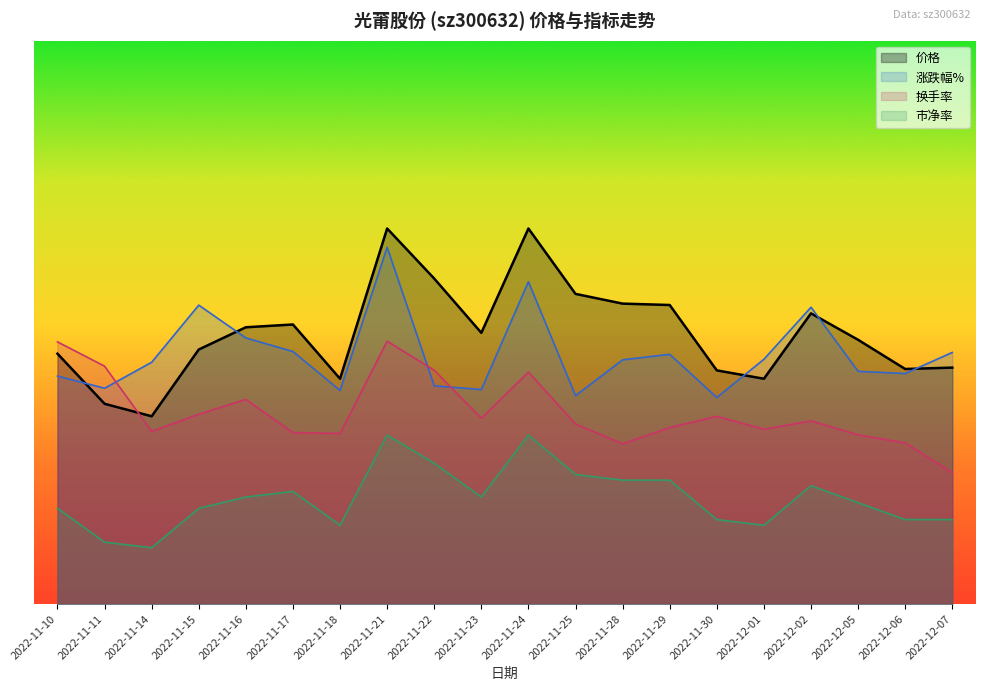

What is the sum of the 换手率 values at 2022-11-28 and 2022-12-02?

-11.7